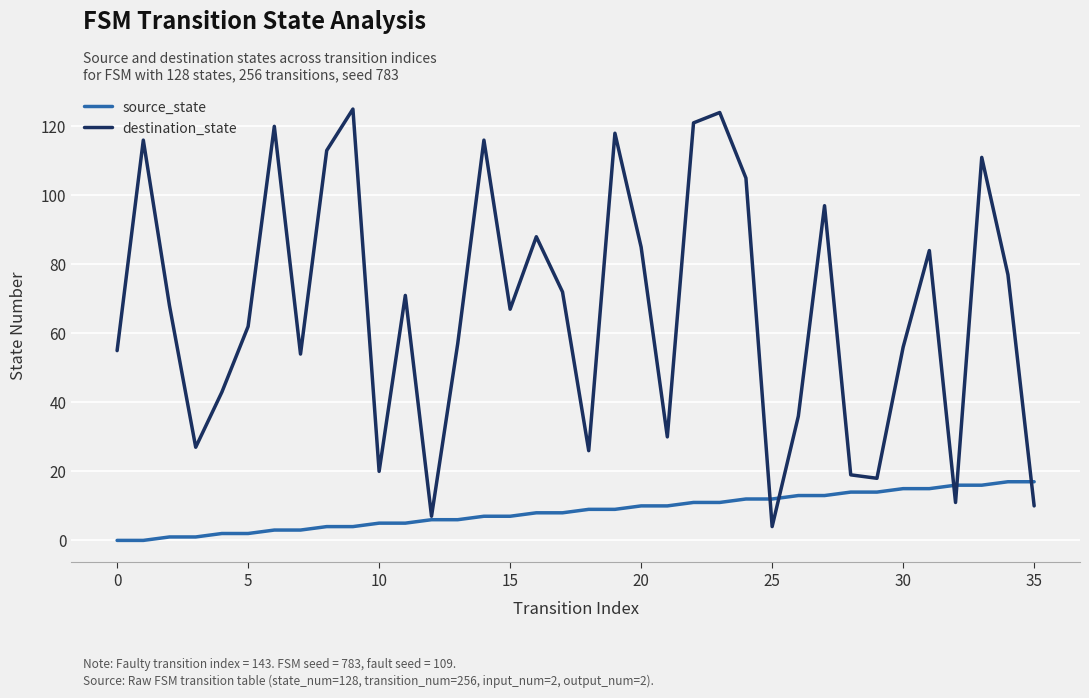

What is the average value of the destination_state series?

67